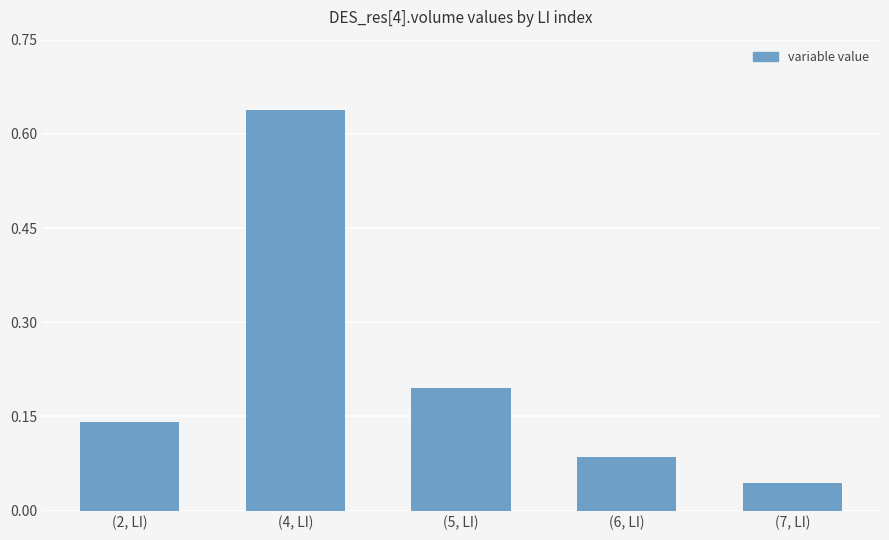

Where is the data nearest to the value 0?

(7, LI)